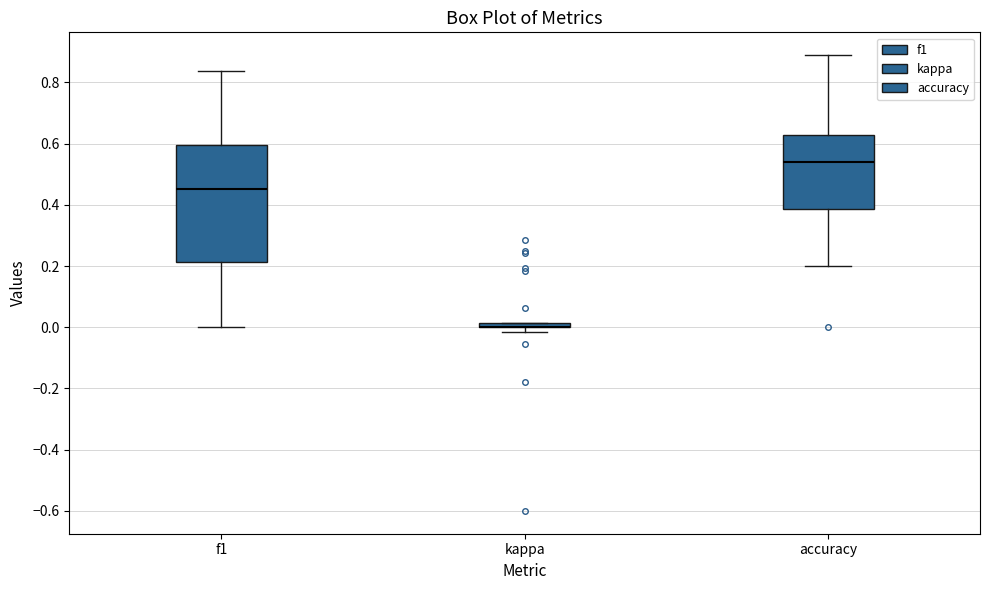

Where is the upper edge of the box for kappa on the y-axis? The values are not printed on the chart, so give them approximately, as read against the axis.

0.02